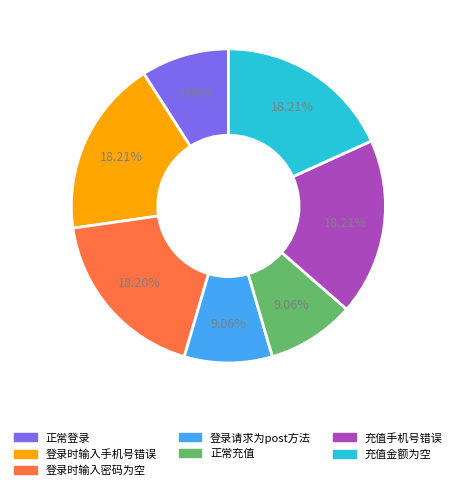

Is there a majority slice in this chart?

No